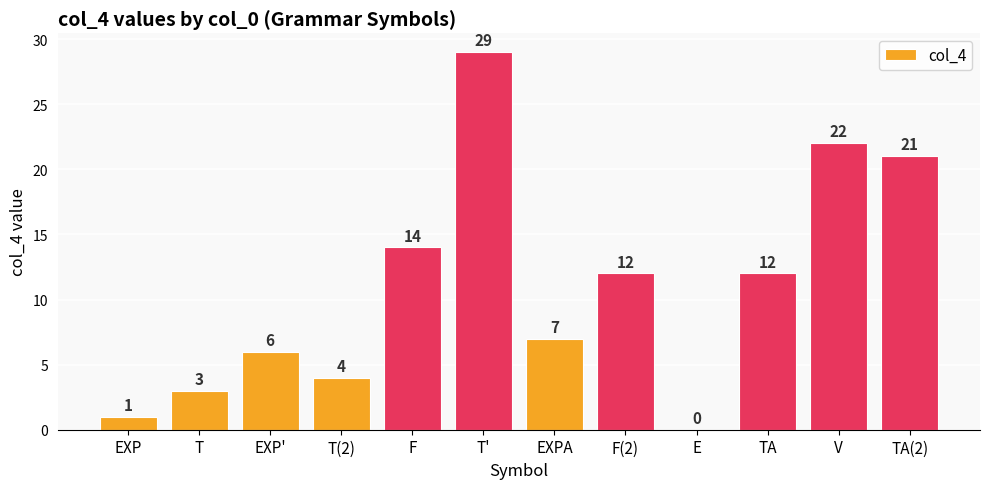

Between TA and F, which is larger?

F